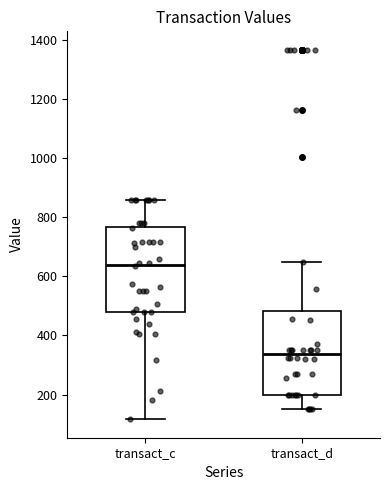

Reading left to right, transcribe this box plot: for each box, give where its median line is, the range the box spans, and where its two whiskers end, as read against the y-axis. The values are not printed on the chart, so give them approximately, as read against the axis.

transact_c: median 640, box 480 to 760, whiskers 120 to 860
transact_d: median 340, box 200 to 480, whiskers 160 to 640